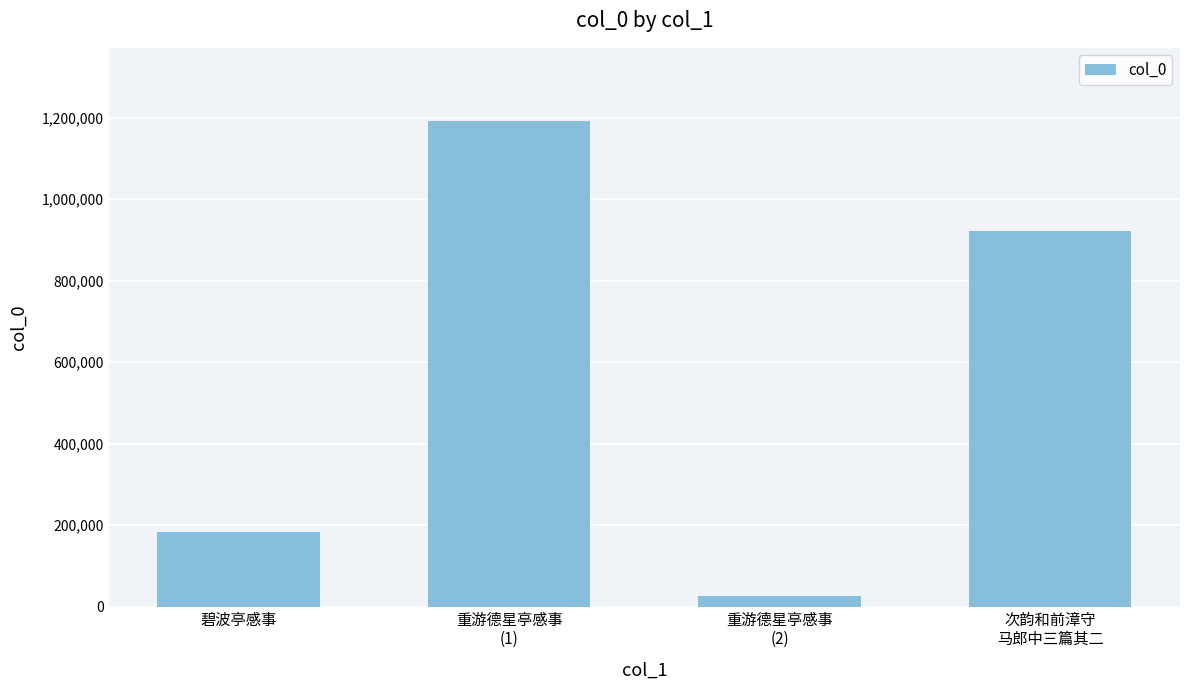

Which label corresponds to the largest value in the chart?

重游德星亭感事
(1)